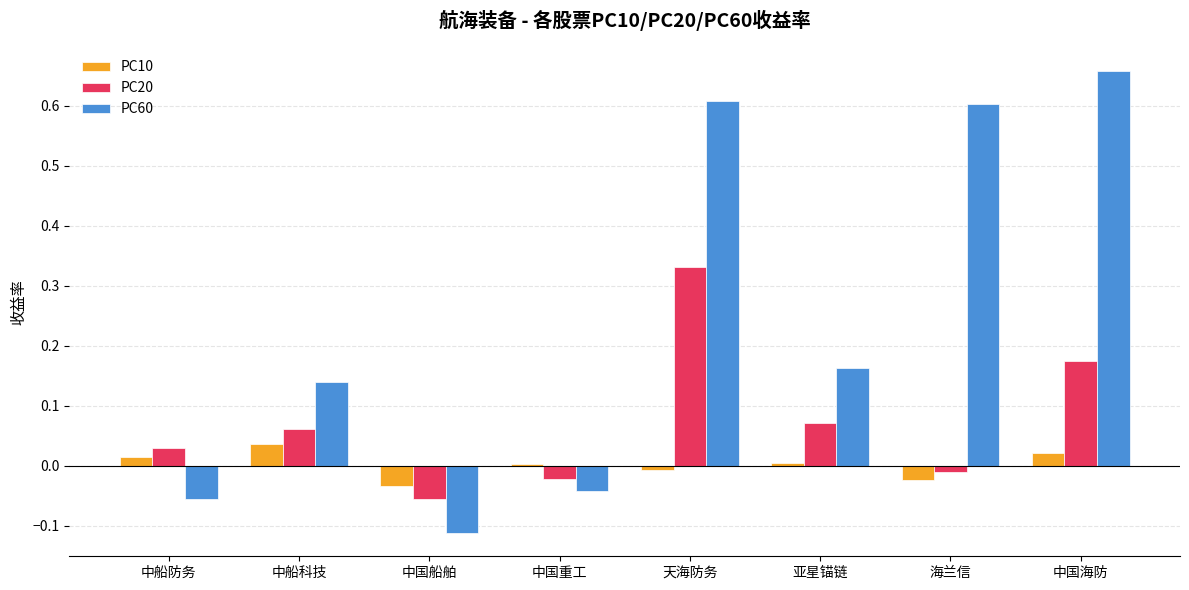

What is the sum of all PC20 values?

0.6